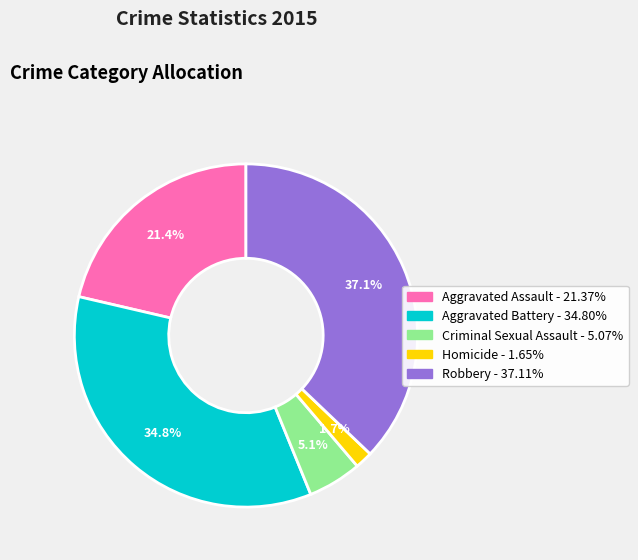

Is it true that Aggravated Battery is 25% of the pie?

False